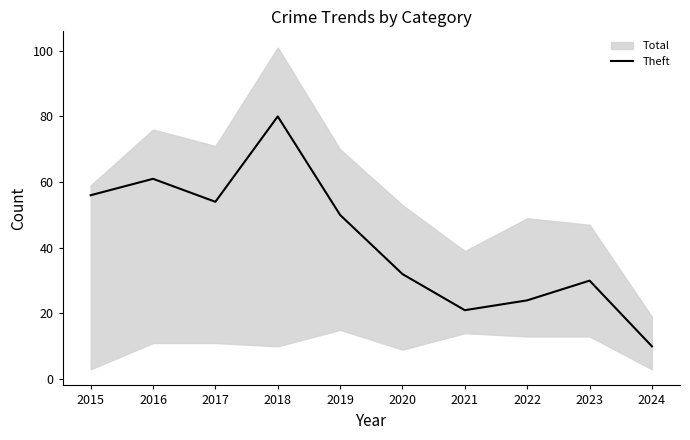

At which label is the value closest to 45?

2019